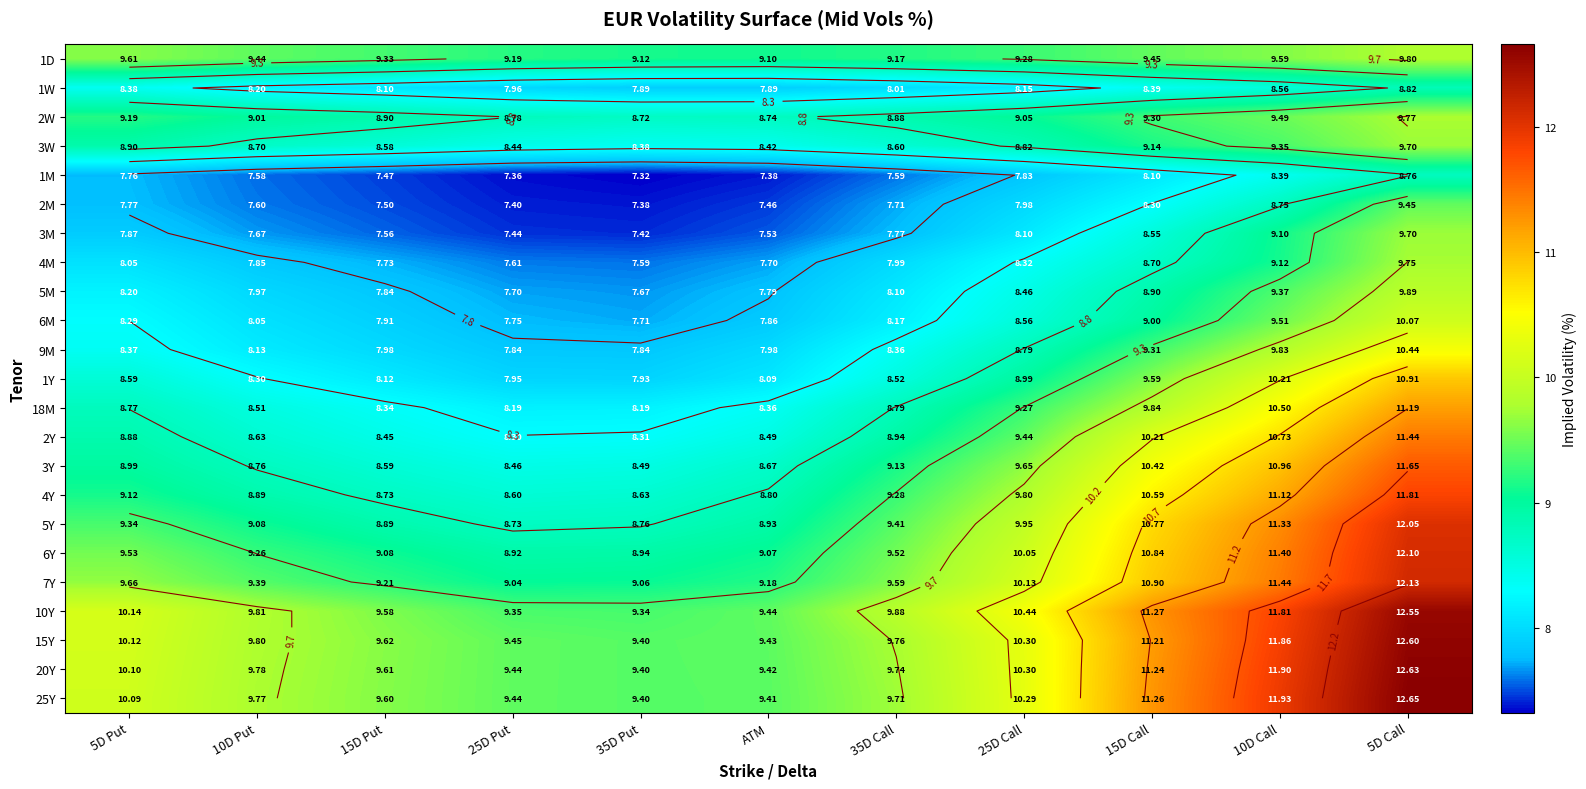

Between 15D Put and 25D Call, which series saw the biggest shift?

4Y